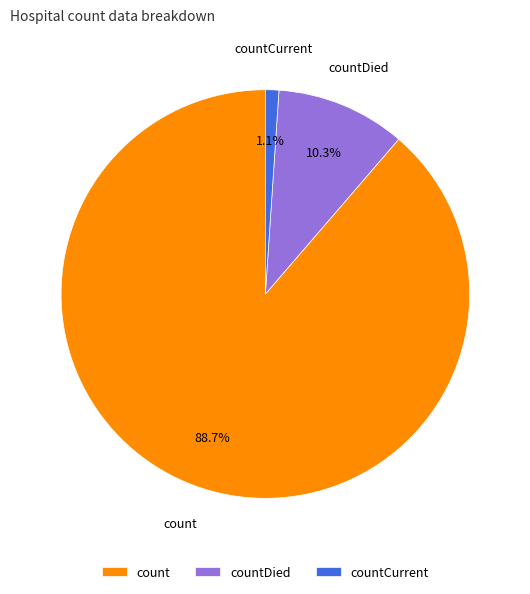

Rank the categories by value from lowest to highest.

countCurrent, countDied, count